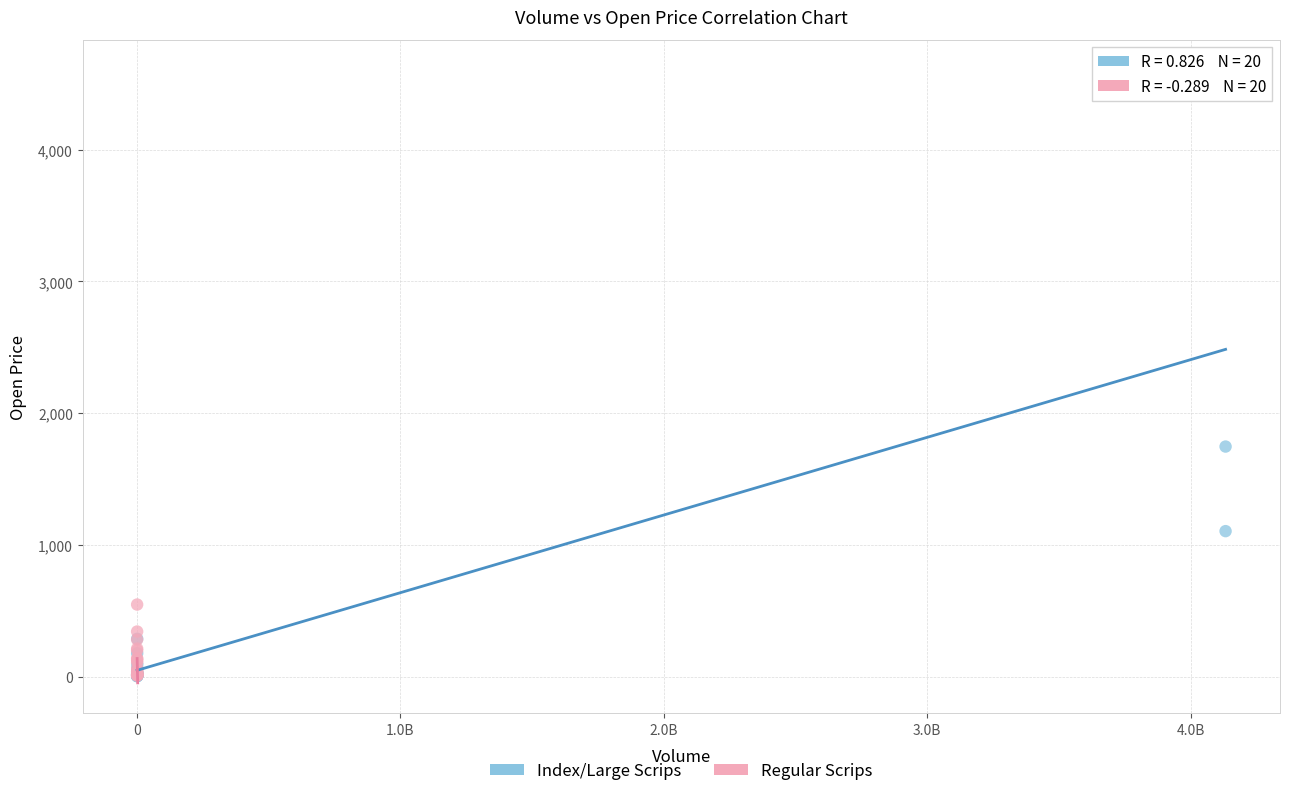

Which series contains the highest Y value?

Index/Large Scrips